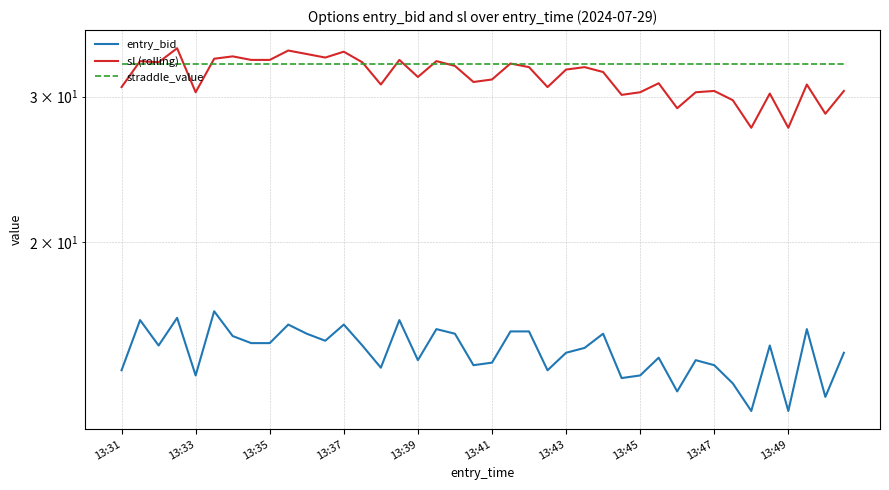

Does the chart have visible grid lines?

Yes